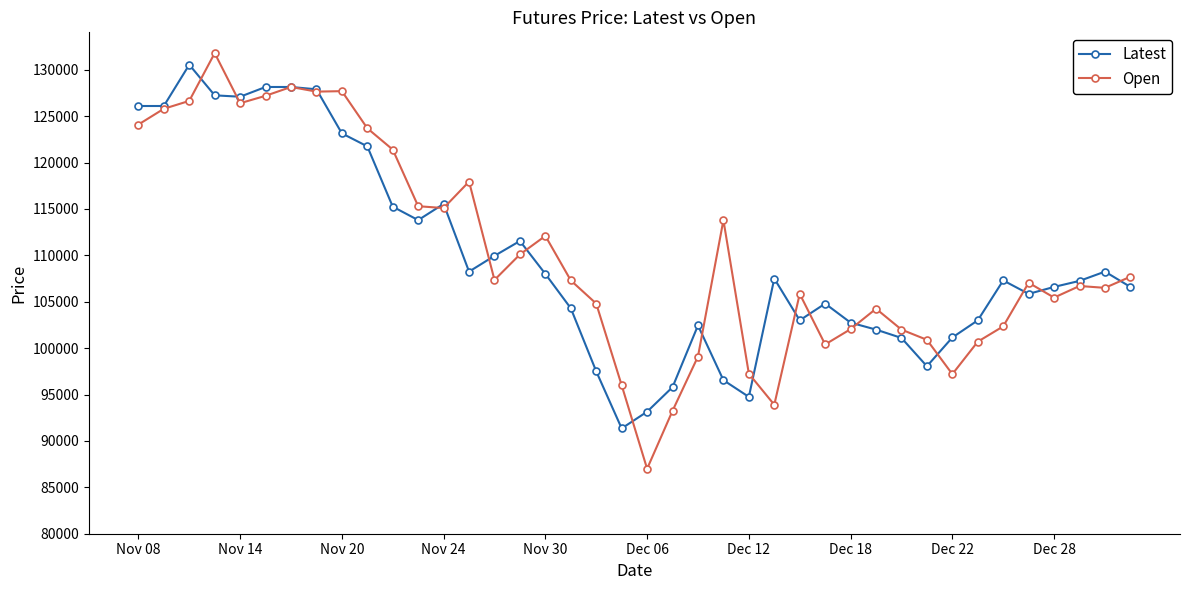

At how many categories does at least one series exceed 99659?

36